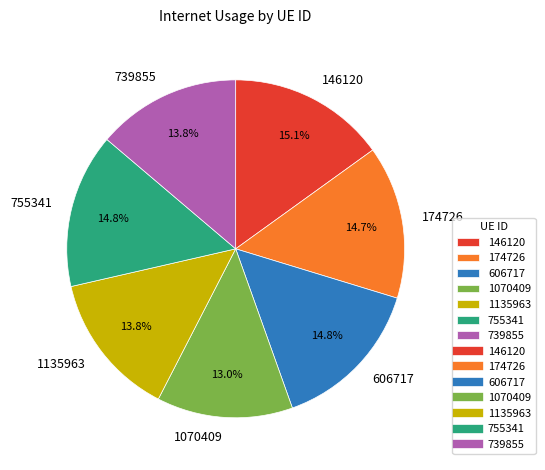

What is the total percentage of 174726 and 1070409?

27.7%